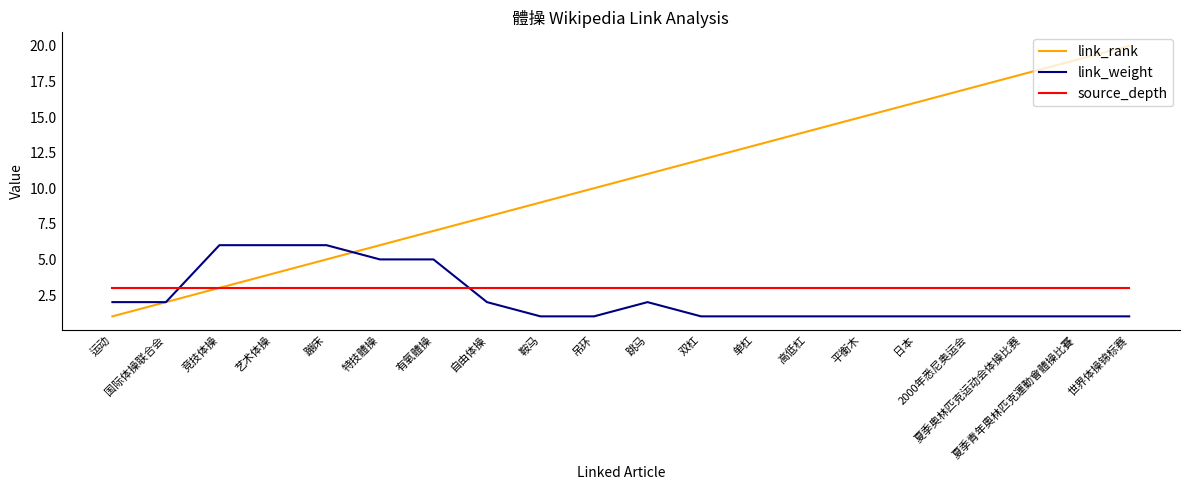

Which series has the largest range (max minus min)?

link_rank